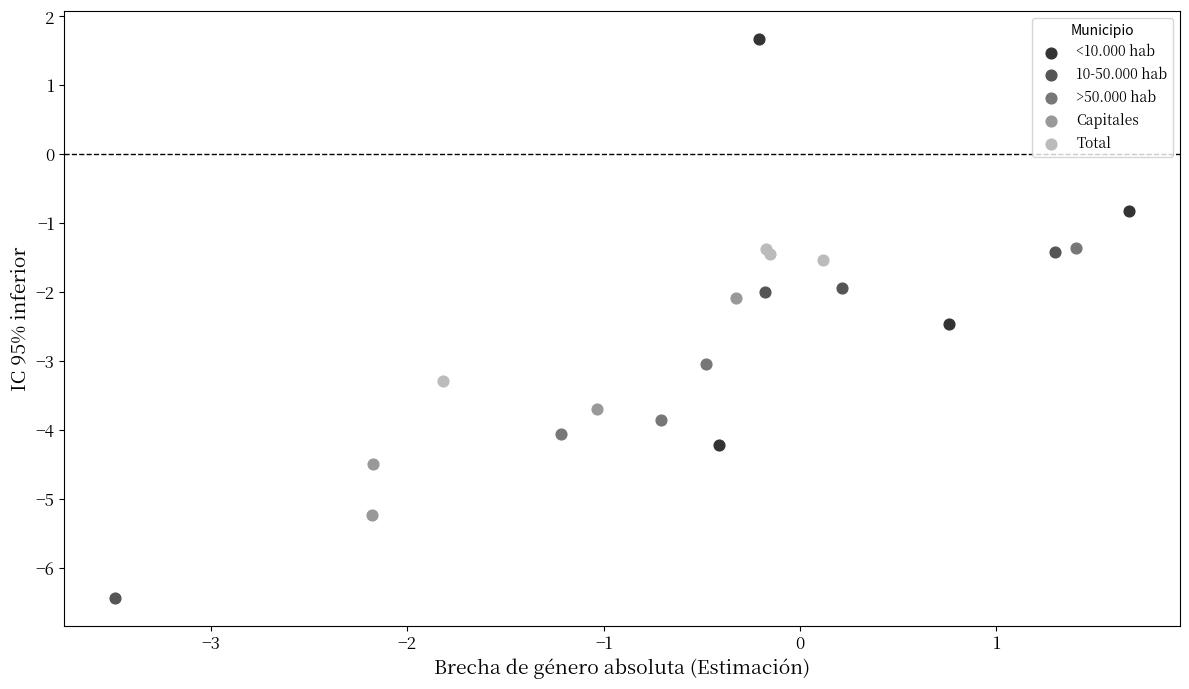

Which series reaches the minimum Y coordinate?

10-50.000 hab